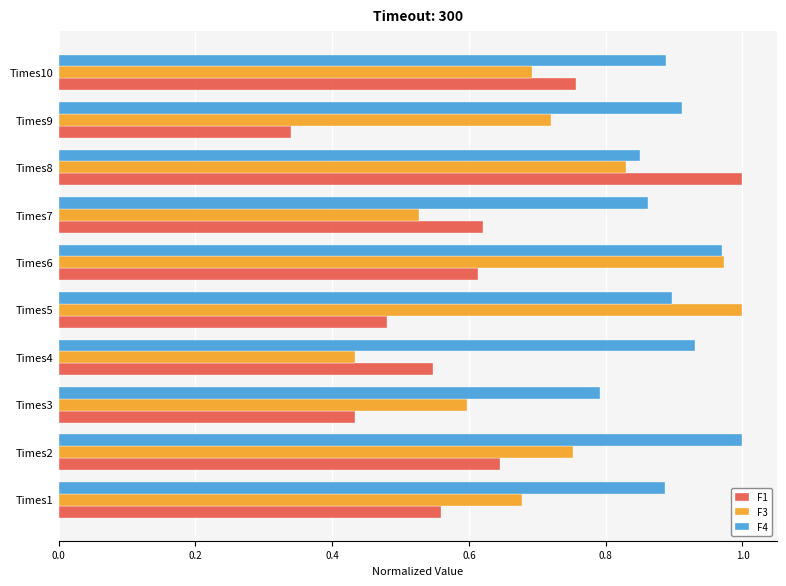

At which label is F4 closest to 0?

Times3